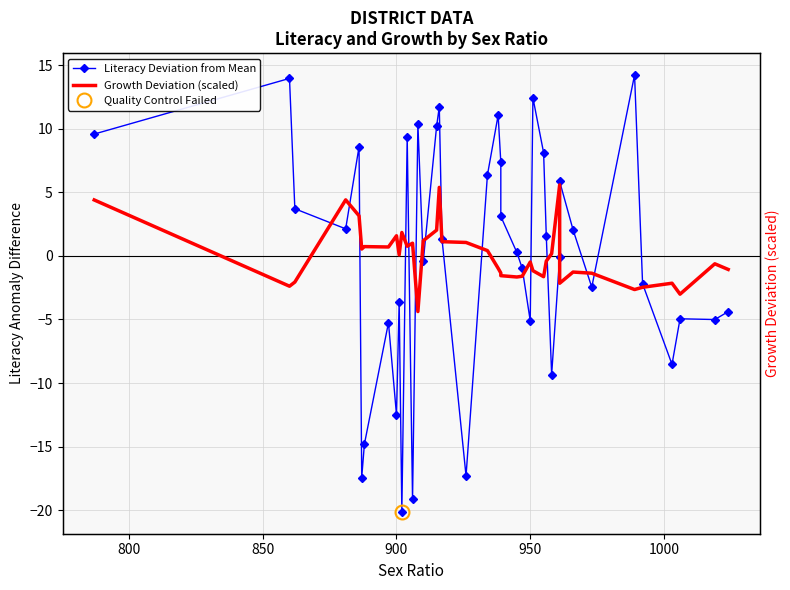

How many positive values does the Growth Deviation (scaled) series have?

19